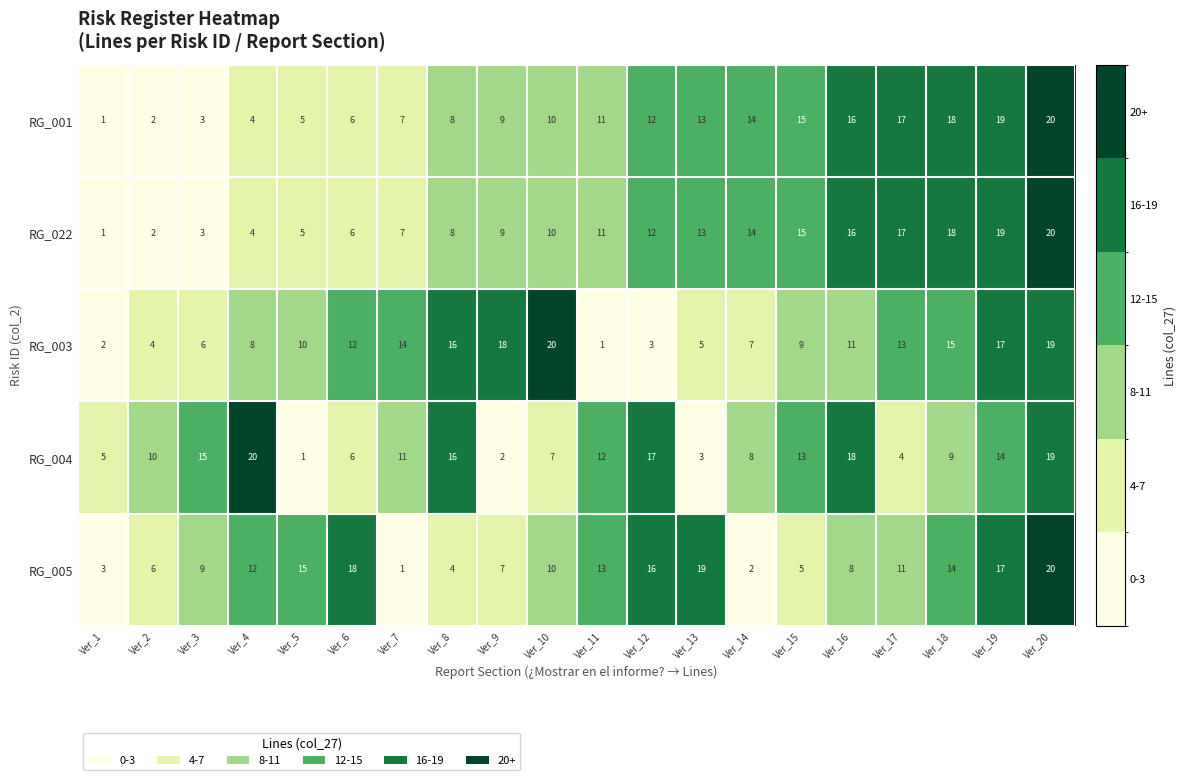

Which category has the lowest value in the RG_005 series?

Ver_7